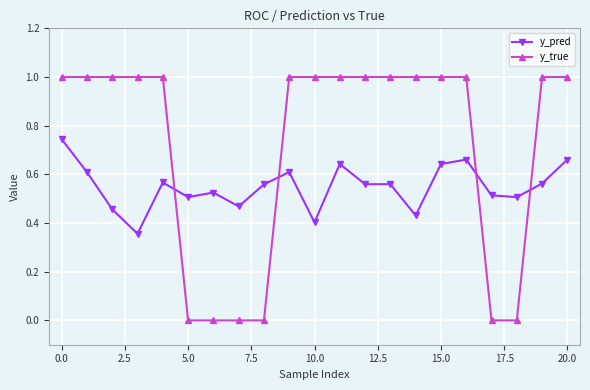

What is the highest value of the y_true series?

1.0